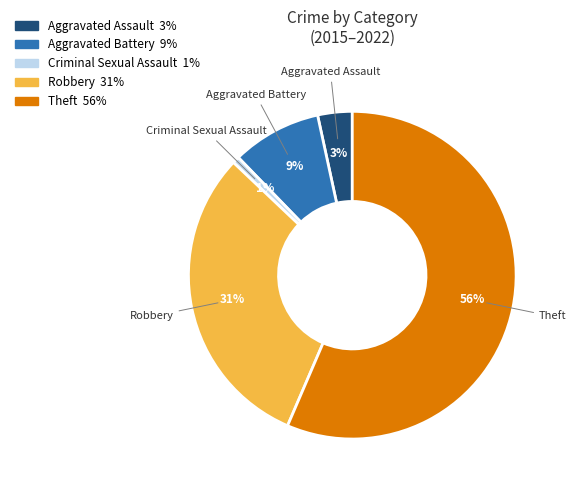

Combined, do Aggravated Assault and Criminal Sexual Assault account for over 50%?

No